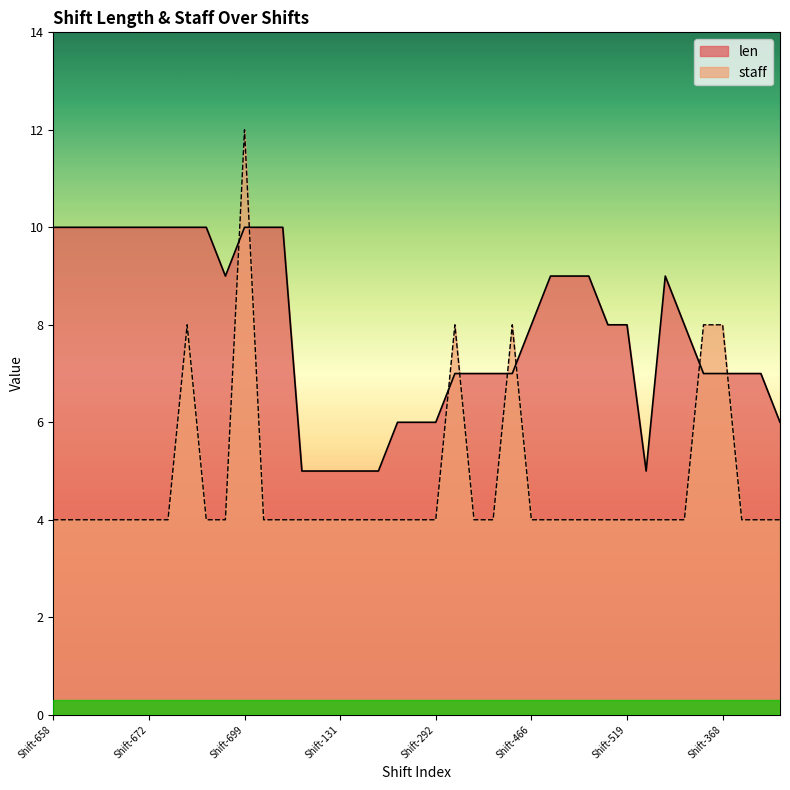

Where is the first local maximum for len?

Shift-576